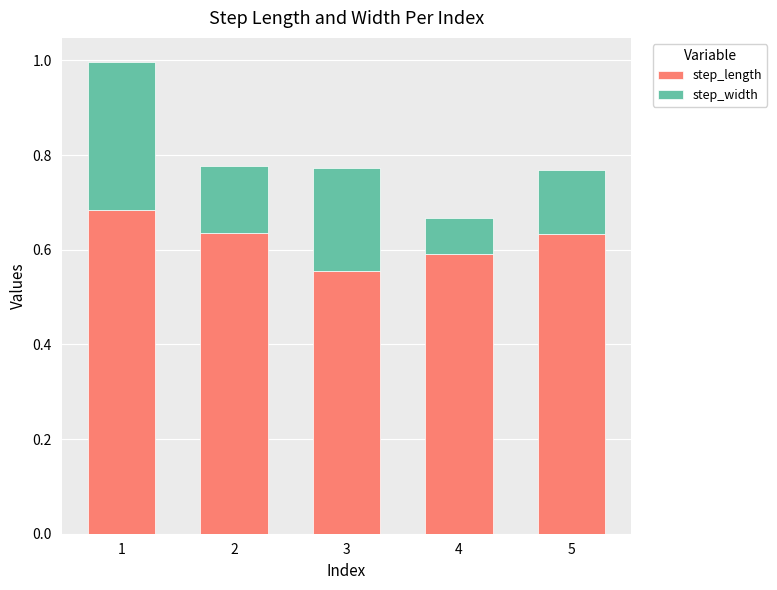

What is the total value across all series at 3?

0.8